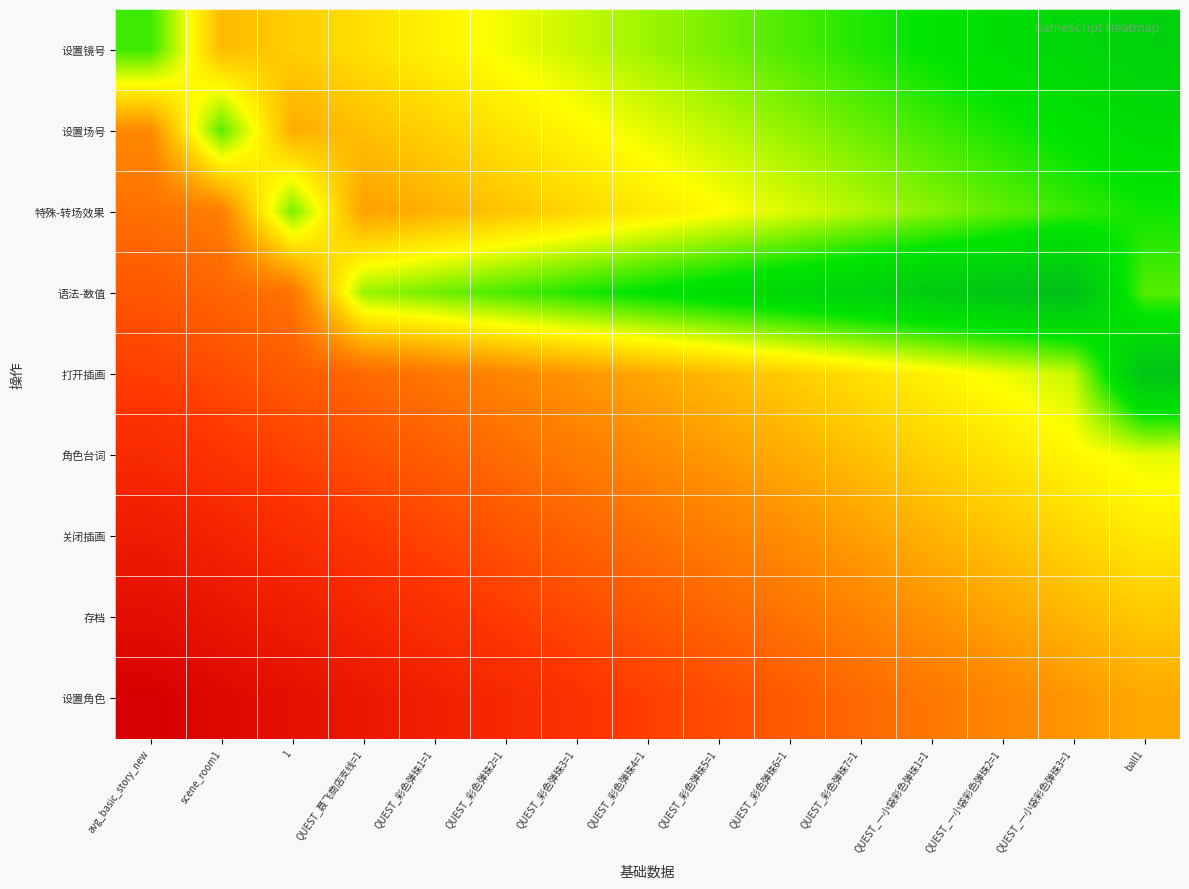

Rank the series at QUEST_聂飞商店支线=1 from lowest to highest value.

设置角色, 存档, 关闭插画, 角色台词, 打开插画, 特殊-转场效果, 设置场号, 设置镜号, 语法-数值